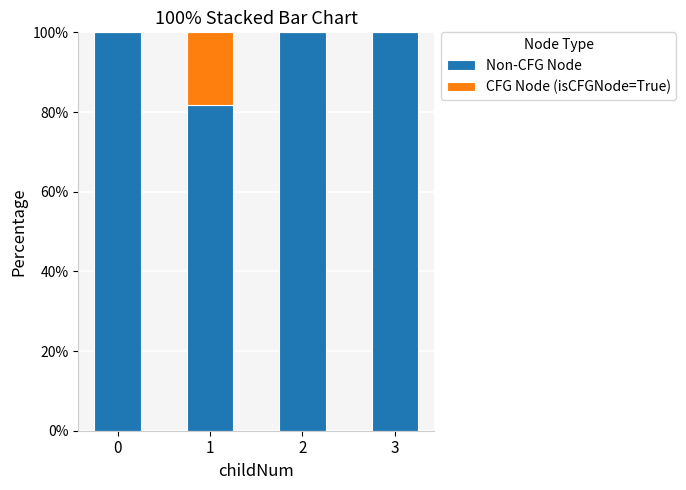

Reading left to right, what are the values for Non-CFG Node?

0=100.0	1=81.8	2=100.0	3=100.0